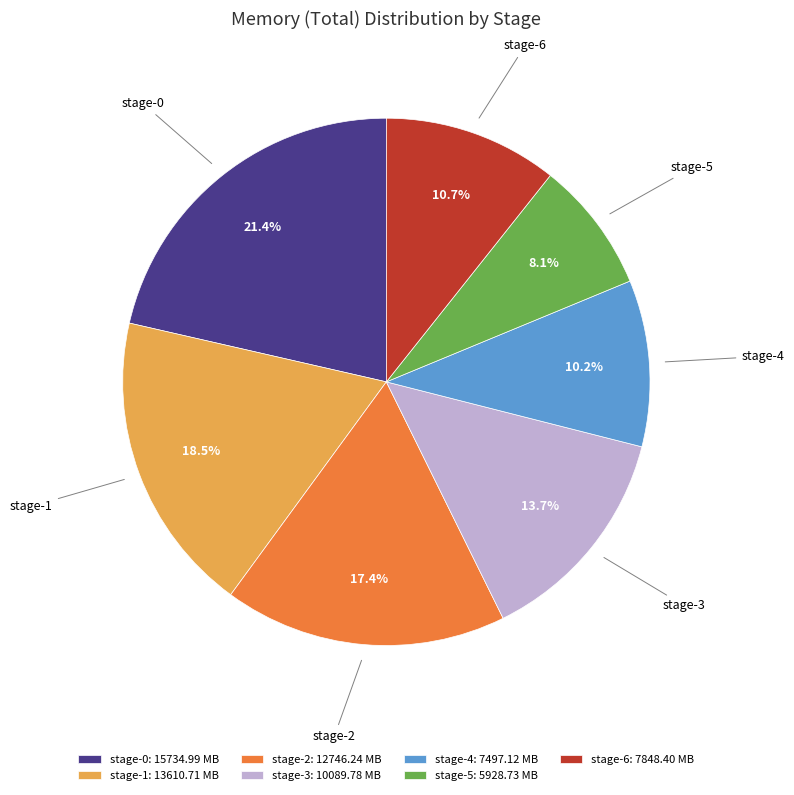

The stage-6 slice represents 1% of the pie. True or false?

False